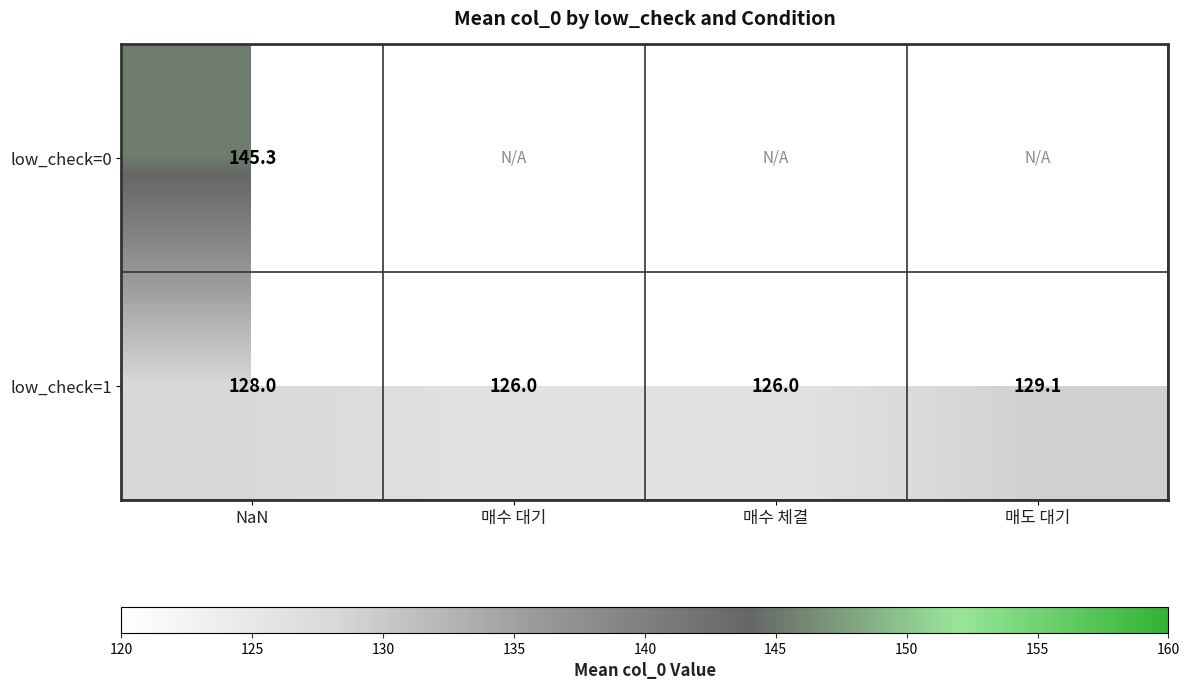

Is it true that low_check=0 equals 145.3 at NaN?

True